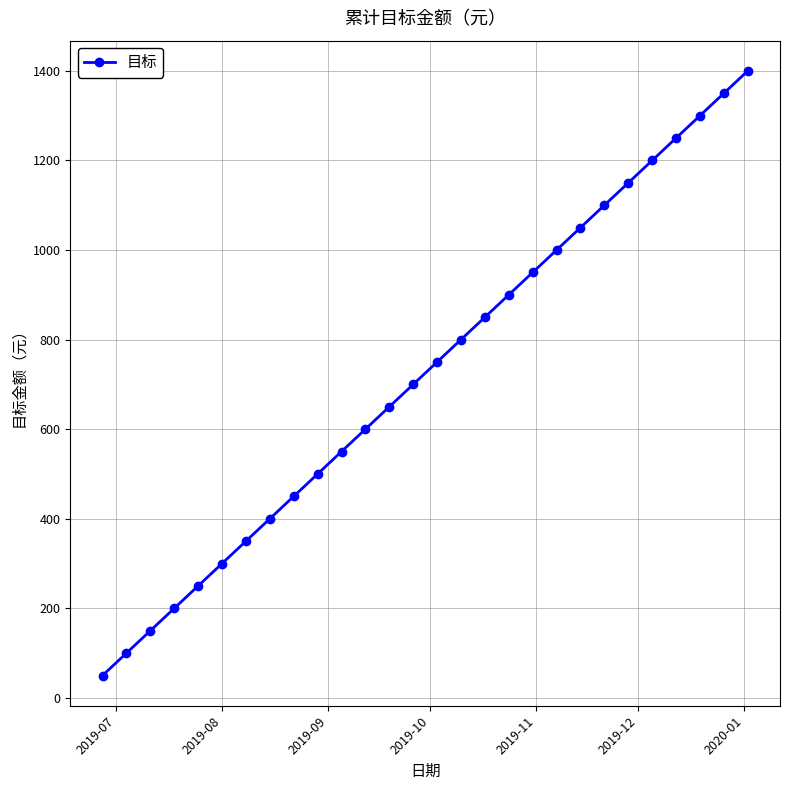

What is the value of the 5th point from the left?

250